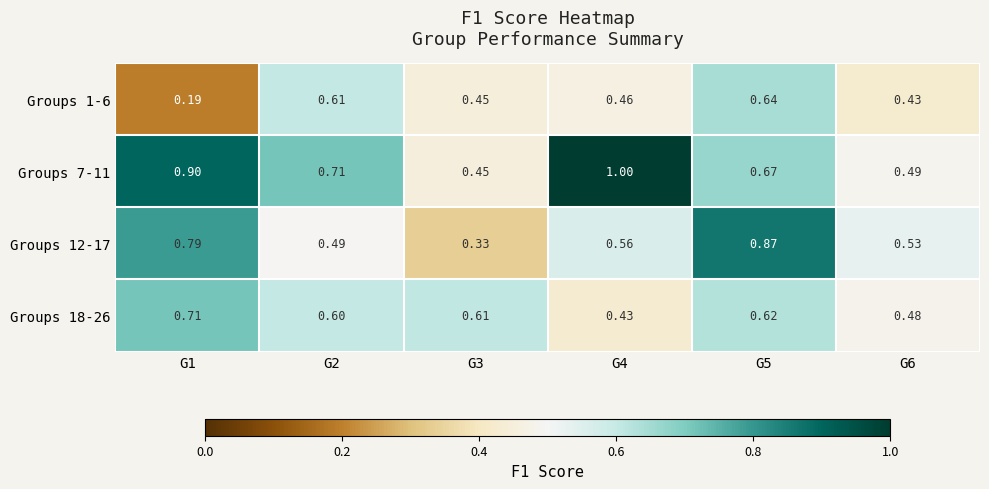

Is the value of Groups 1-6 at G3 greater than the value of Groups 7-11 at G6?

No